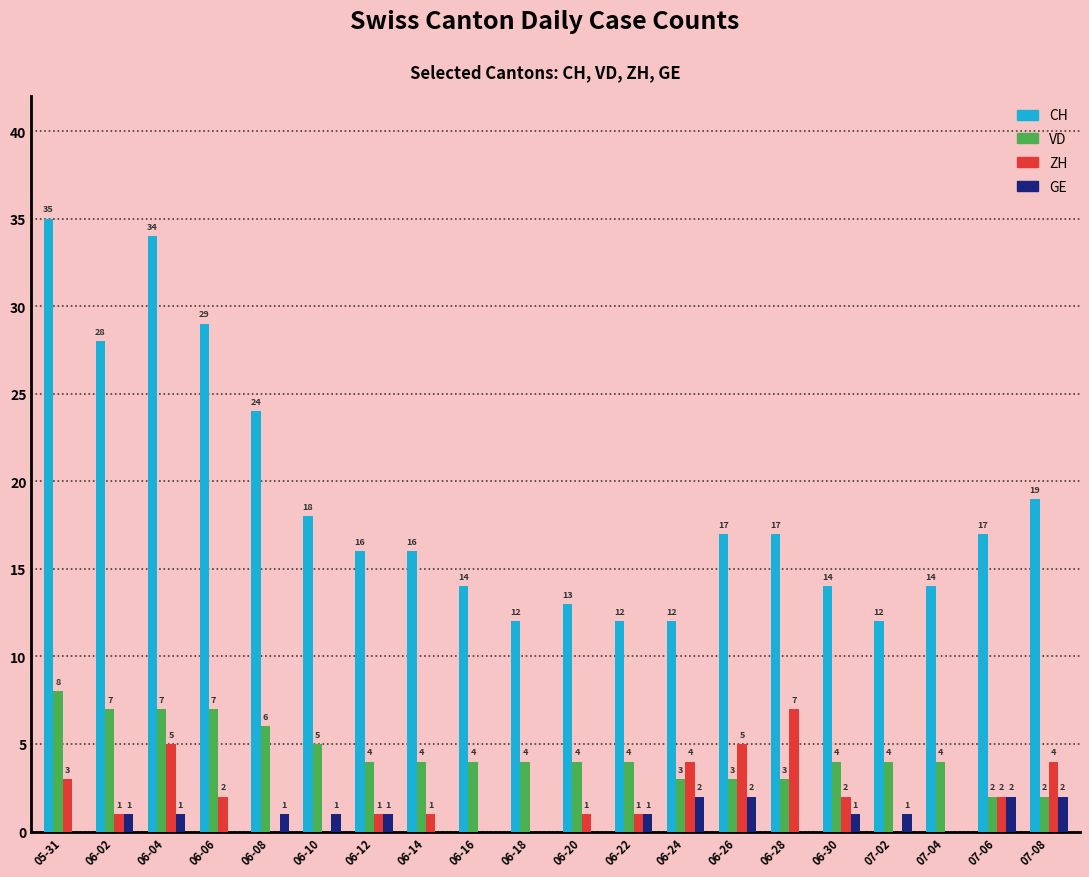

Reading left to right, list all the values displayed in this chart.

CH: 05-31=35	06-02=28	06-04=34	06-06=29	06-08=24	06-10=18	06-12=16	06-14=16	06-16=14	06-18=12	06-20=13	06-22=12	06-24=12	06-26=17	06-28=17	06-30=14	07-02=12	07-04=14	07-06=17	07-08=19
VD: 05-31=8	06-02=7	06-04=7	06-06=7	06-08=6	06-10=5	06-12=4	06-14=4	06-16=4	06-18=4	06-20=4	06-22=4	06-24=3	06-26=3	06-28=3	06-30=4	07-02=4	07-04=4	07-06=2	07-08=2
ZH: 05-31=3	06-02=1	06-04=5	06-06=2	06-08=0	06-10=0	06-12=1	06-14=1	06-16=0	06-18=0	06-20=1	06-22=1	06-24=4	06-26=5	06-28=7	06-30=2	07-02=0	07-04=0	07-06=2	07-08=4
GE: 05-31=0	06-02=1	06-04=1	06-06=0	06-08=1	06-10=1	06-12=1	06-14=0	06-16=0	06-18=0	06-20=0	06-22=1	06-24=2	06-26=2	06-28=0	06-30=1	07-02=1	07-04=0	07-06=2	07-08=2